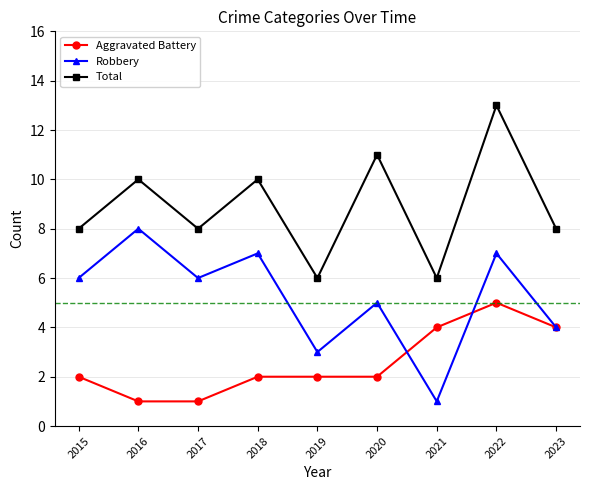

What is the value of the Aggravated Battery point at the 8th from the left?

5